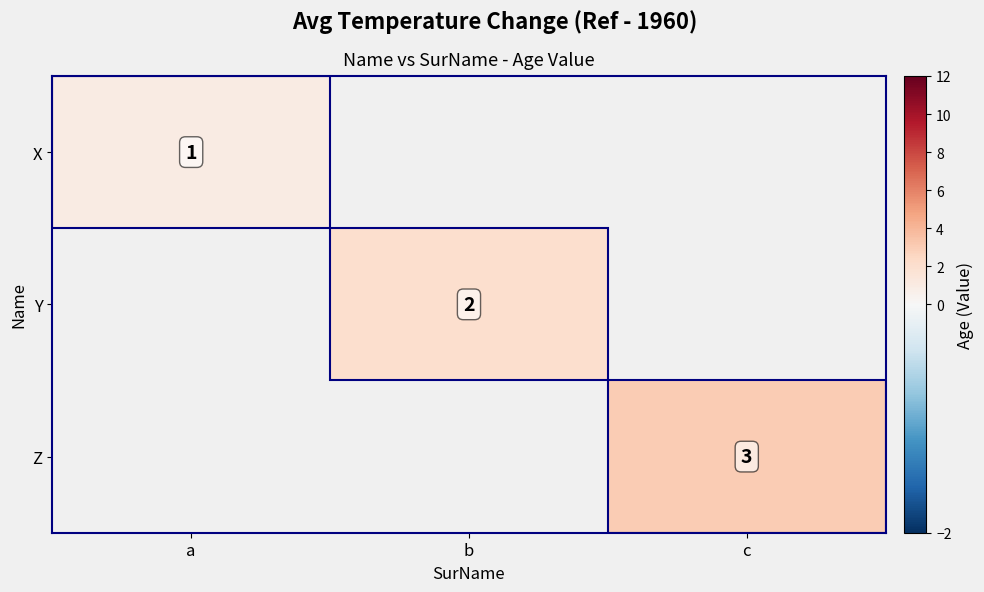

At which category does the chart reach its minimum across all series?

a